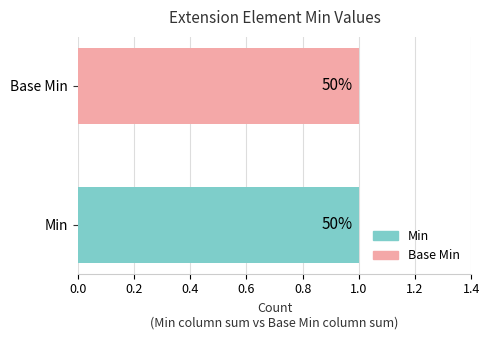

What is the maximum value for Min?

1